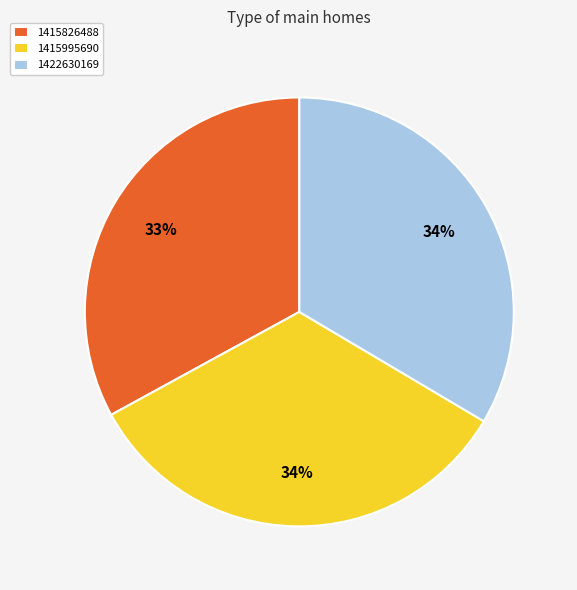

What percentage is the 1415826488 slice, to the nearest percent?

33%